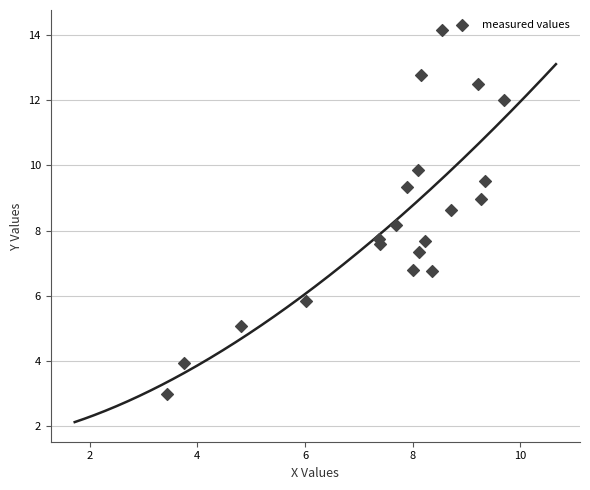

What is the range of X values (max minus min)?

6.3